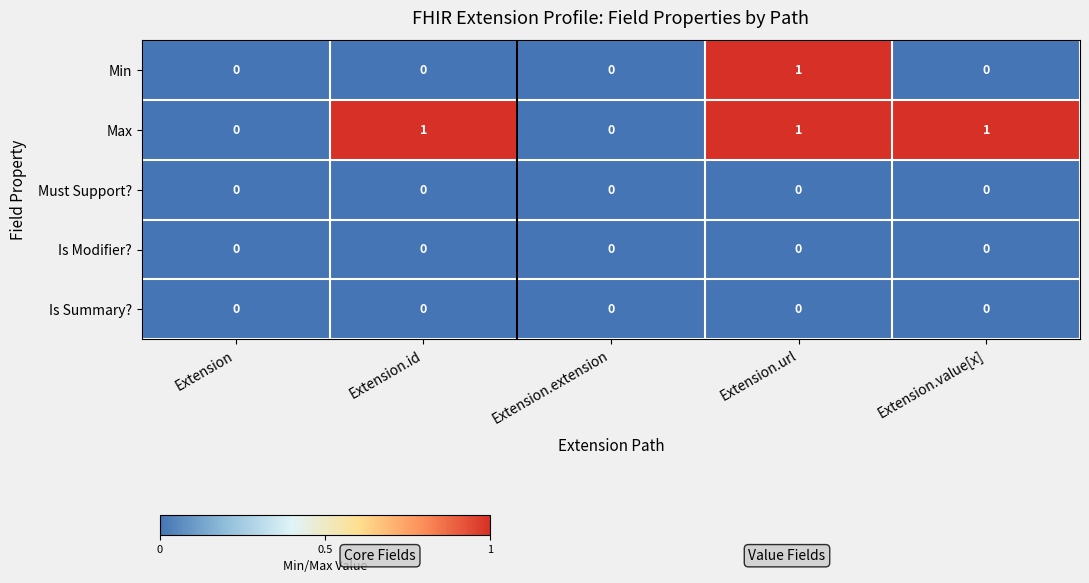

How many categories are shown in the chart?

5